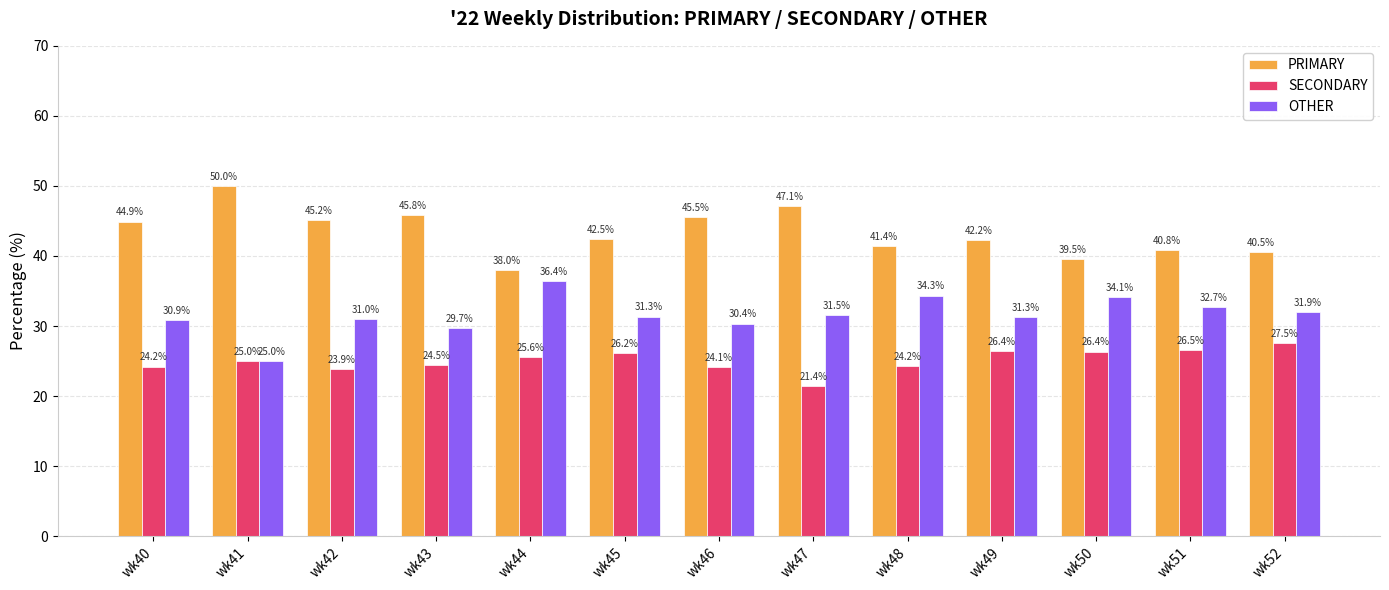

Is the value of SECONDARY at wk48 greater than the value of OTHER at wk47?

No